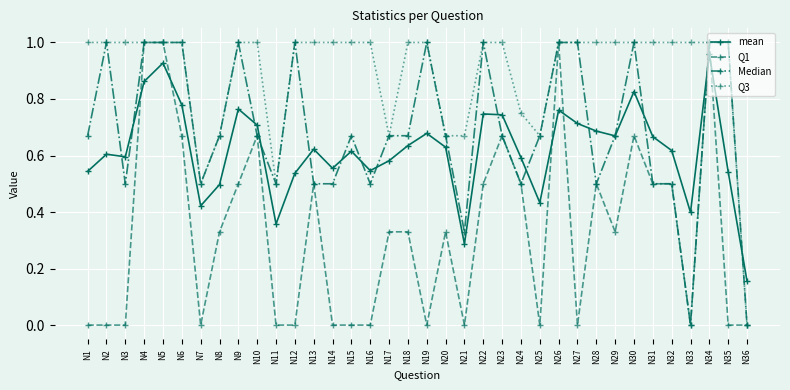

Is the value of Median at N2 greater than the value of Q1 at N16?

Yes